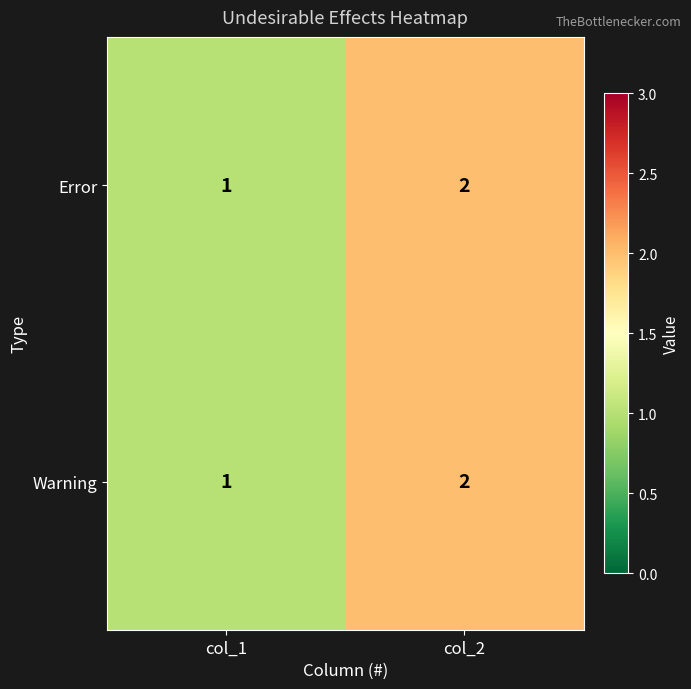

Count the number of categories in the chart.

2